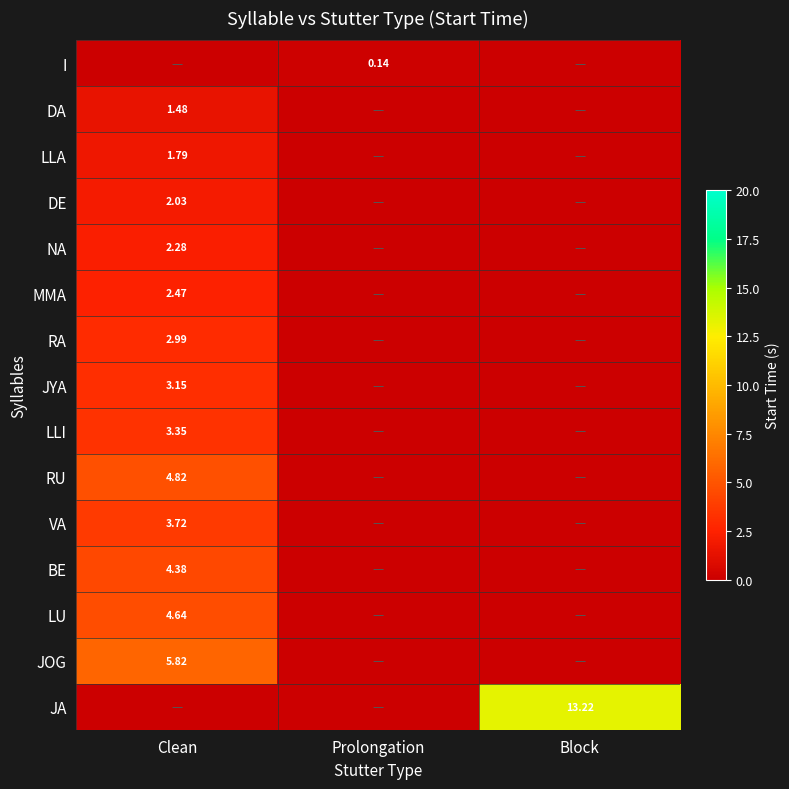

Is it true that DE equals 0.0 at Prolongation?

True